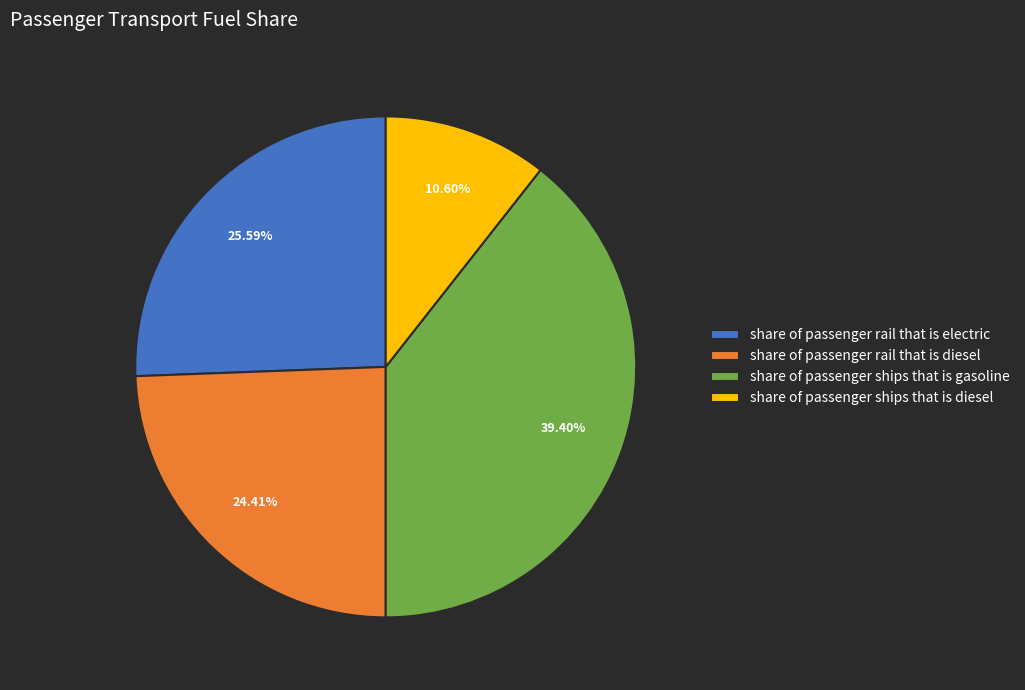

What percentage is NOT represented by share of passenger rail that is electric?

74.4%